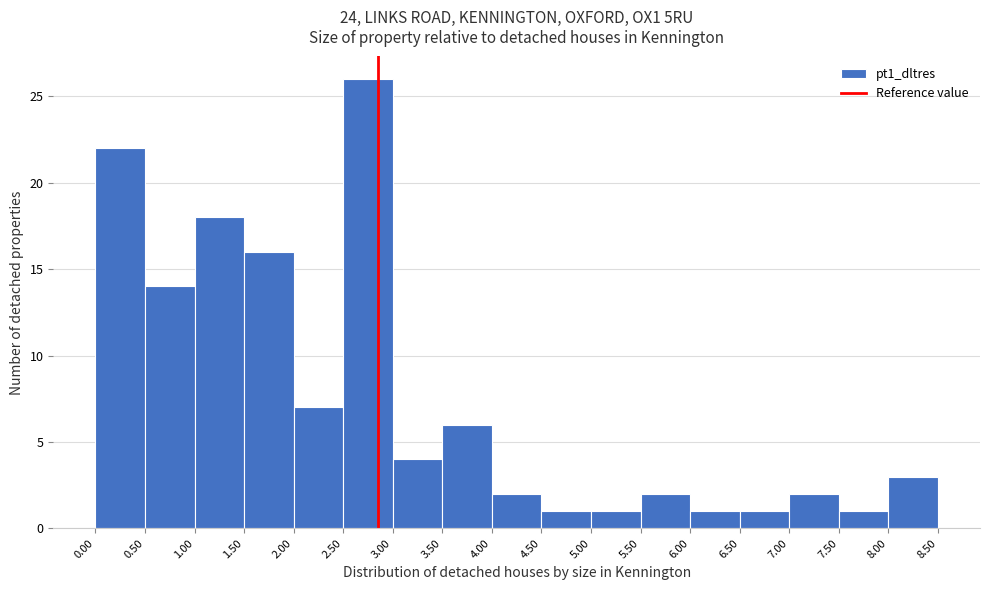

Reading left to right, list every bar in this chart as the range it spans on the x-axis followed by its height. The values are not printed on the chart, so give them approximately, as read against the axis.

0.00 to 0.50: 22
0.50 to 1.00: 14
1.00 to 1.50: 18
1.50 to 2.00: 16
2.00 to 2.50: 7
2.50 to 3.00: 26
3.00 to 3.50: 4
3.50 to 4.00: 6
4.00 to 4.50: 2
4.50 to 5.00: 1
5.00 to 5.50: 1
5.50 to 6.00: 2
6.00 to 6.50: 1
6.50 to 7.00: 1
7.00 to 7.50: 2
7.50 to 8.00: 1
8.00 to 8.50: 3